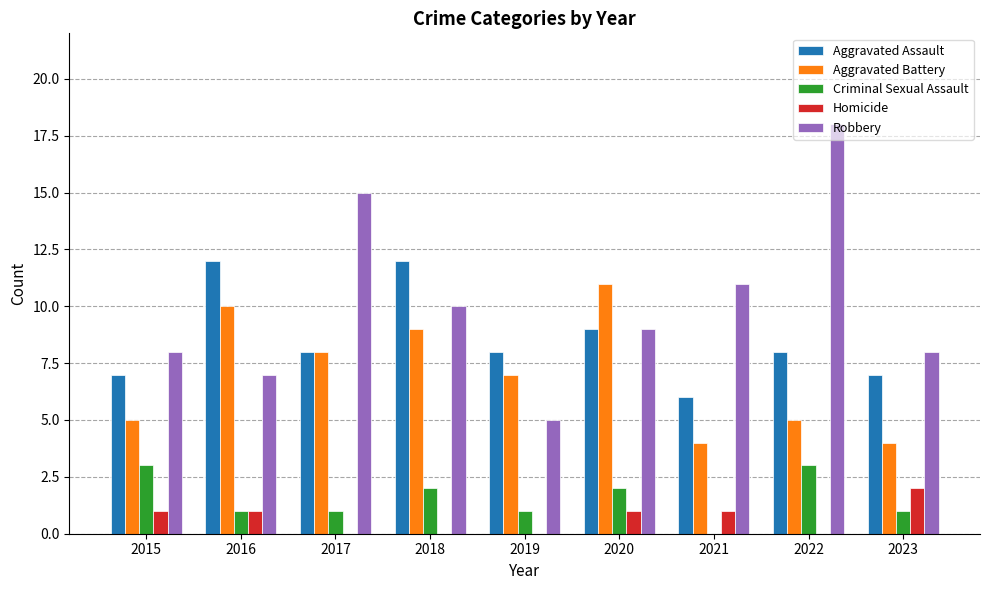

What is the sum of all Aggravated Assault values?

77